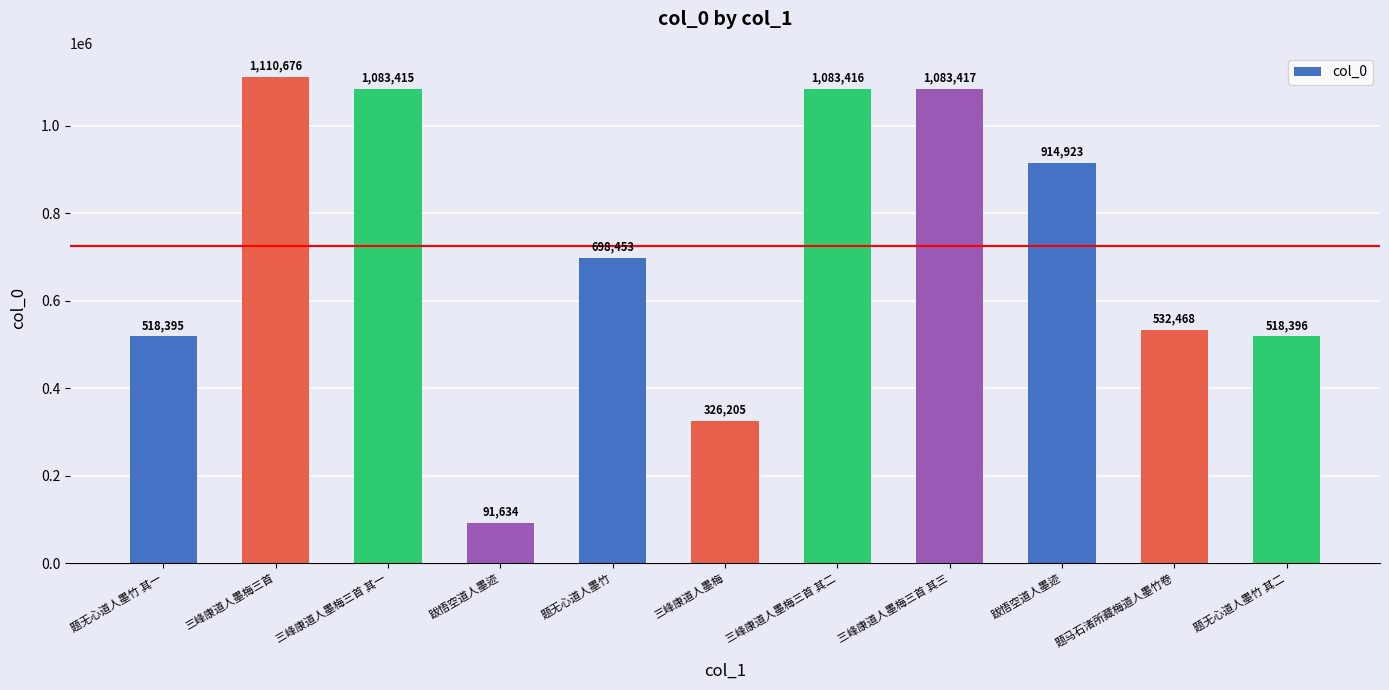

Are the bars grouped side by side (vs. stacked)?

No